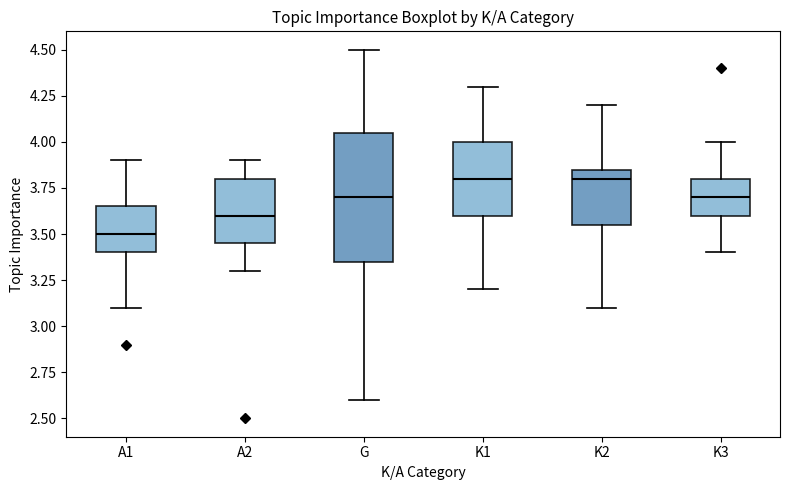

Which box is the tallest, from its lower edge to its upper edge?

G